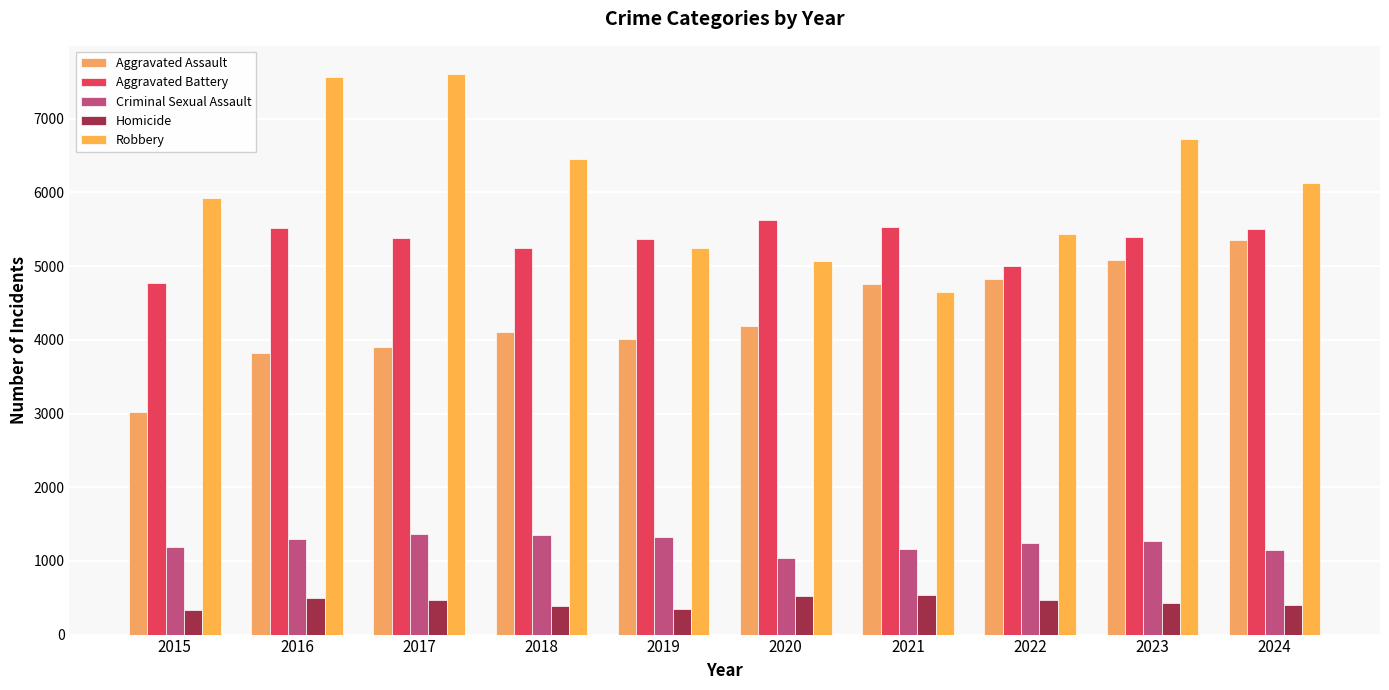

Rank the categories by Aggravated Battery value from highest to lowest.

2020, 2021, 2016, 2024, 2023, 2017, 2019, 2018, 2022, 2015